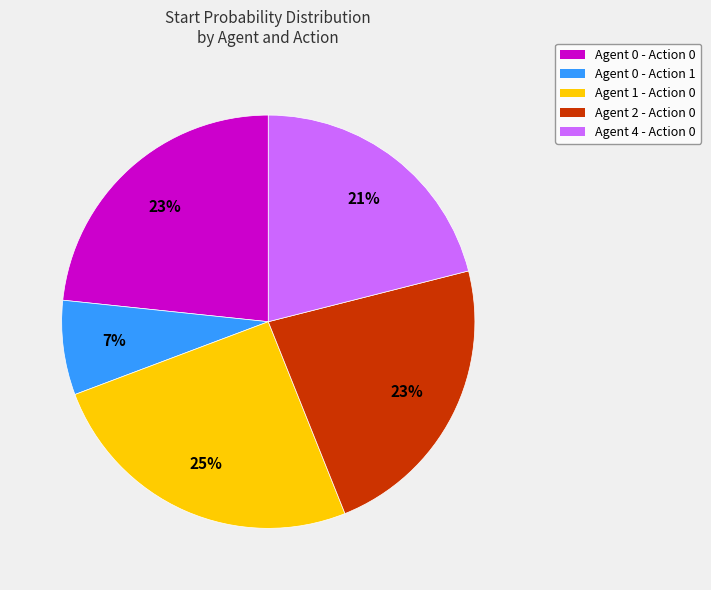

To the nearest percent, what is the difference between the largest and smallest slice percentages?

18%